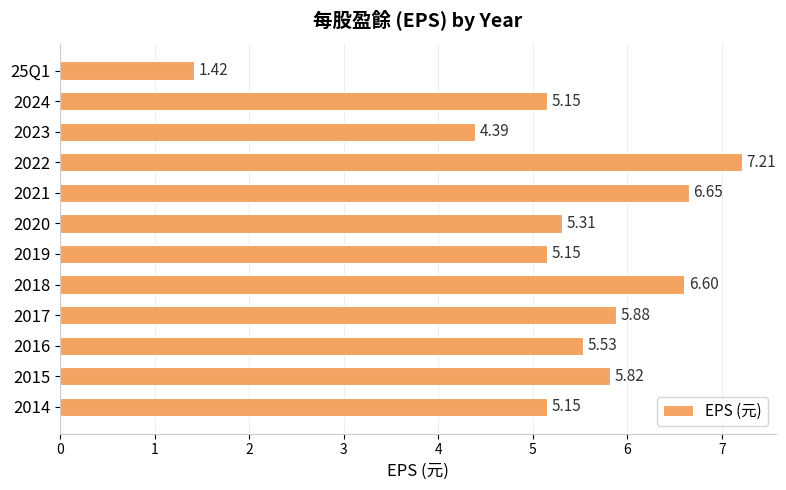

Count the number of categories in the chart.

12